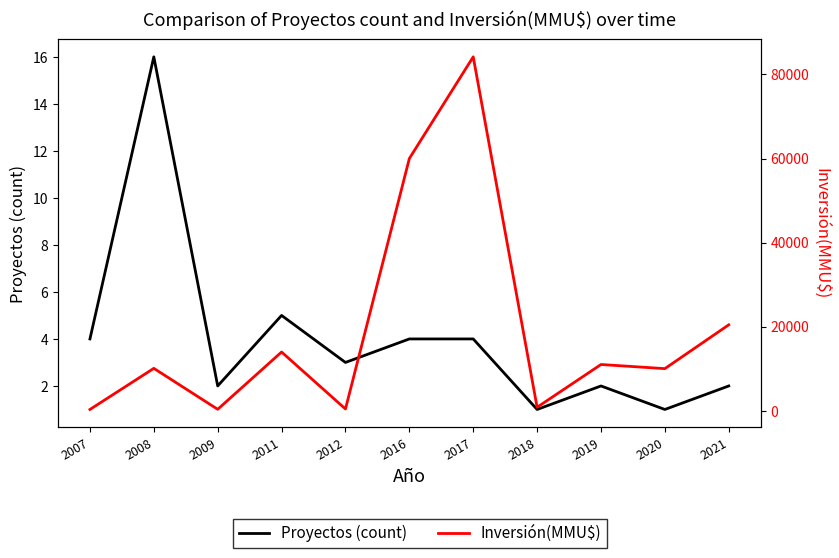

In Inversión(MMU$), how many points are lower than both neighbors (excluding endpoints)?

4